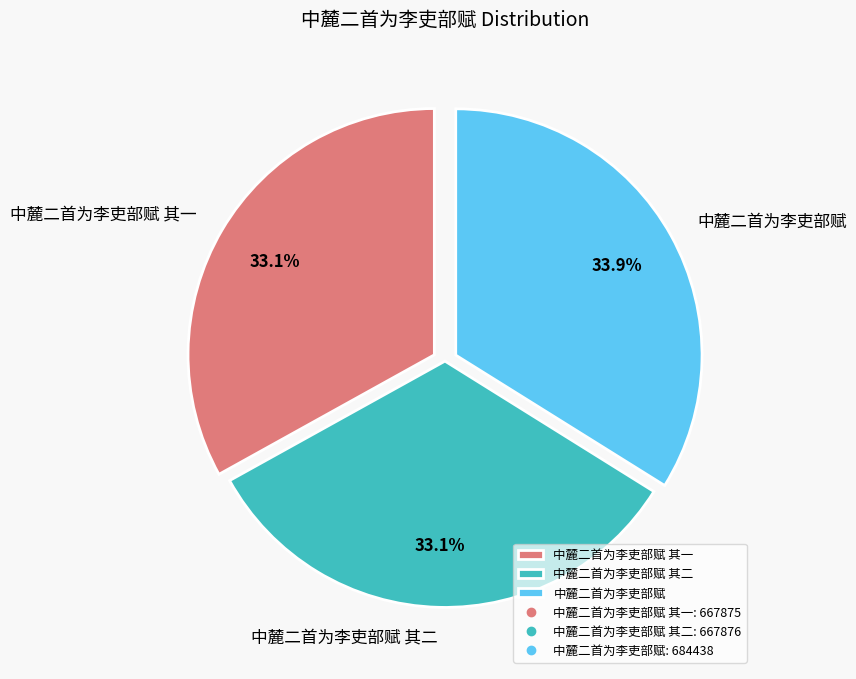

Does 中麓二首为李吏部赋 其二 represent more than half of the total?

No